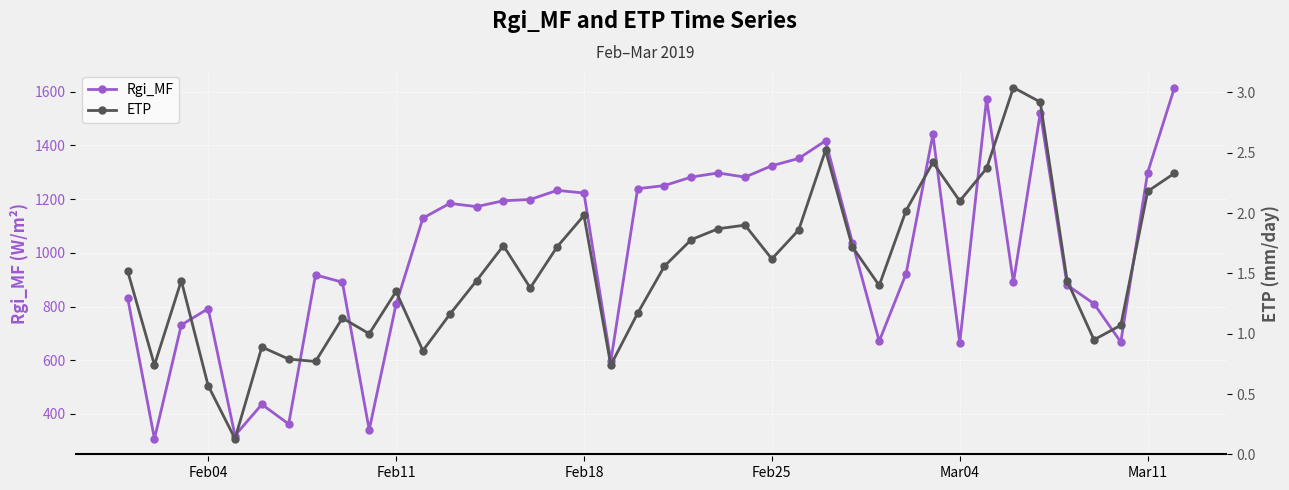

Is it true that Rgi_MF equals 217.2 at Mar11?

False